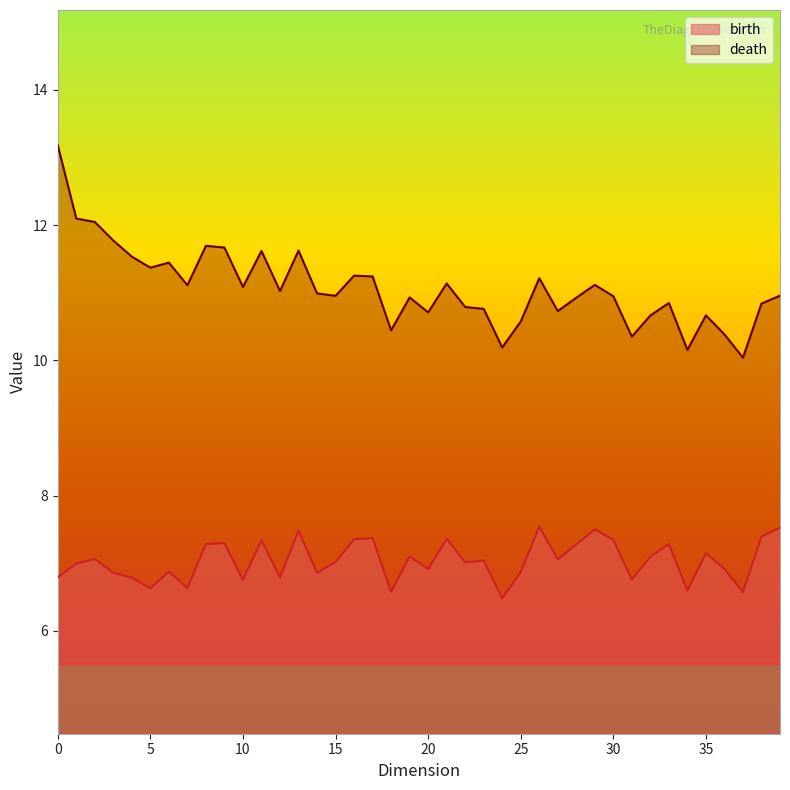

What is the total value across all series at 20?

17.6